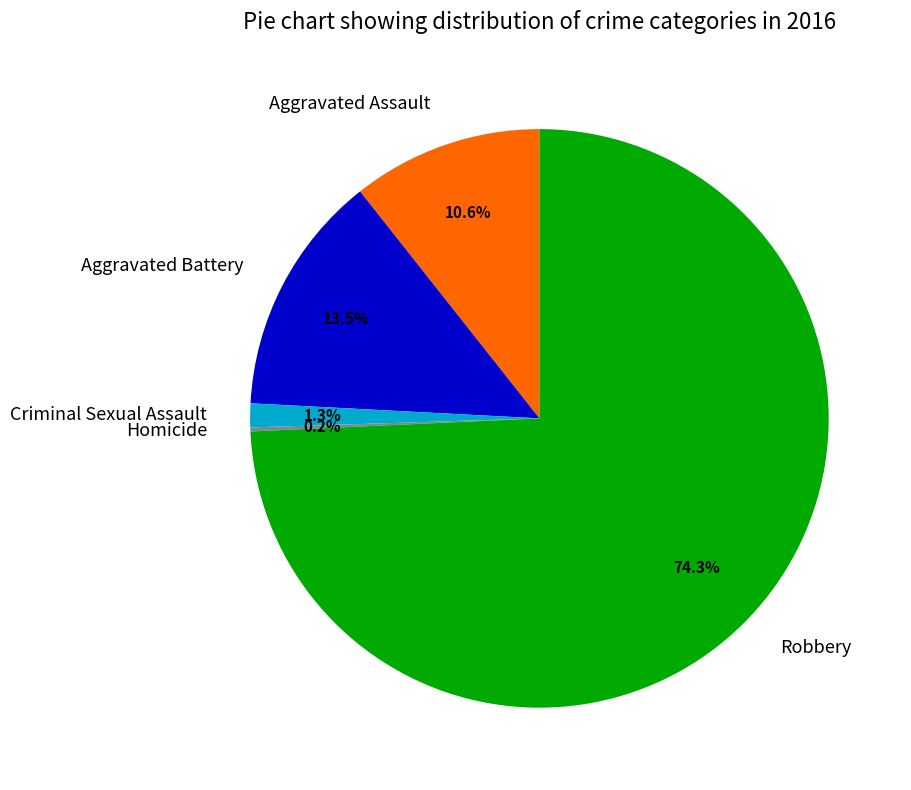

Is the sum of Aggravated Battery and Aggravated Assault greater than half?

No